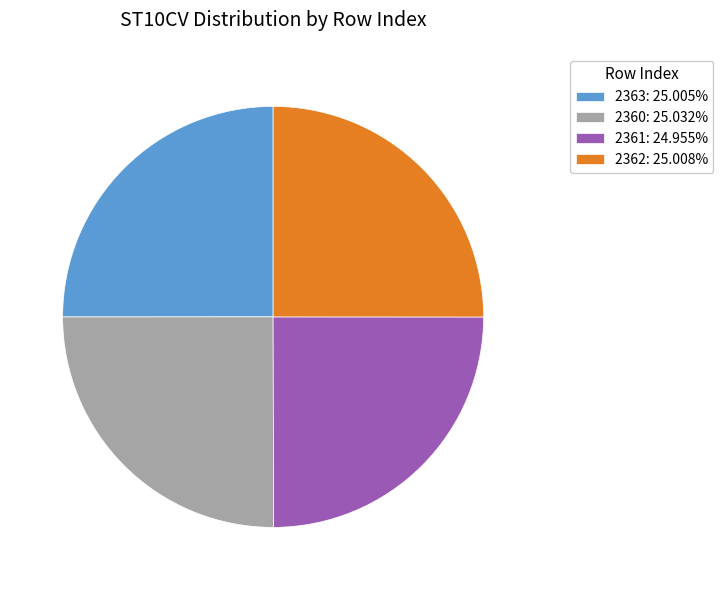

Does 2360: 25.032% account for over 50% of the chart?

No